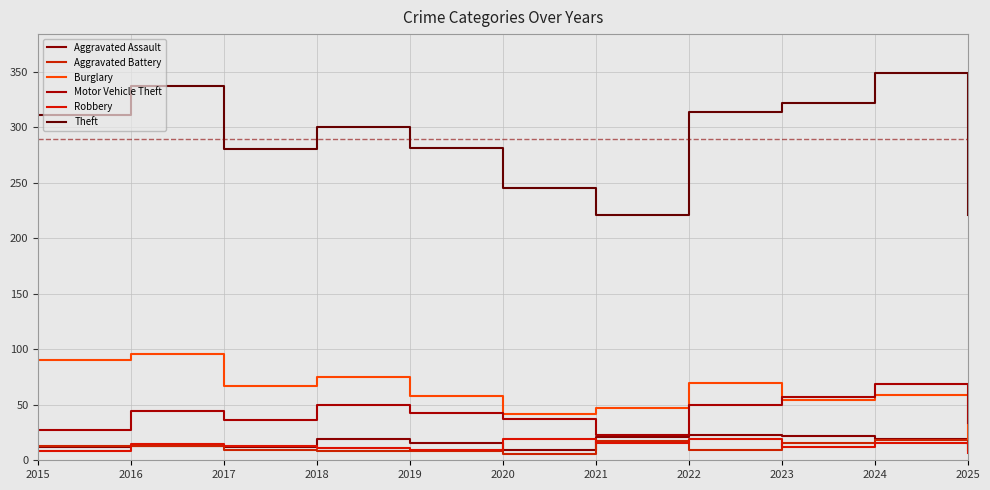

Which has a higher value, 2017 or 2020?

2017